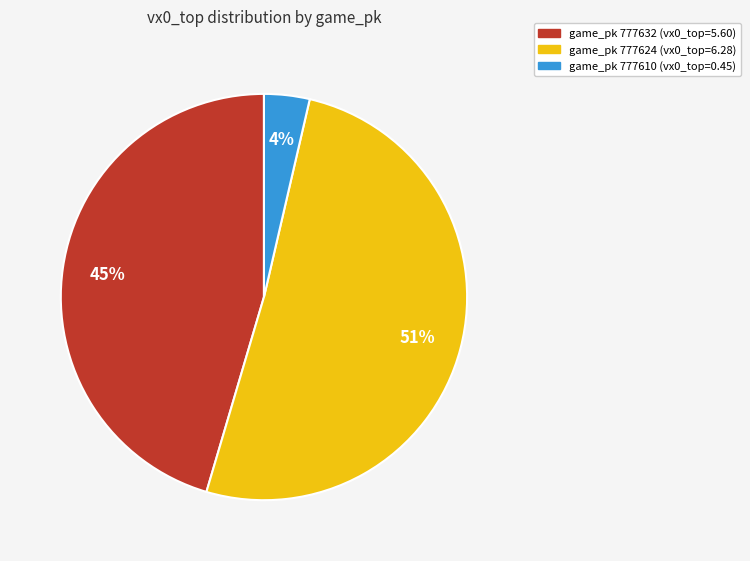

Does any single category account for the majority?

Yes